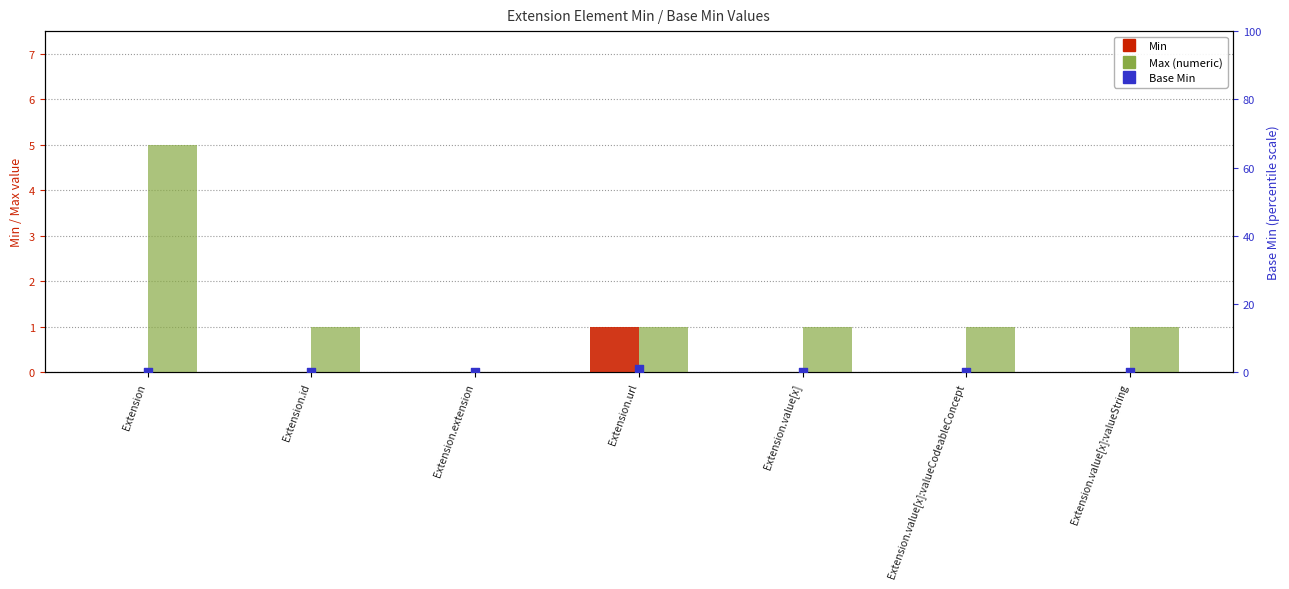

Which series contains the lowest Y value?

Min